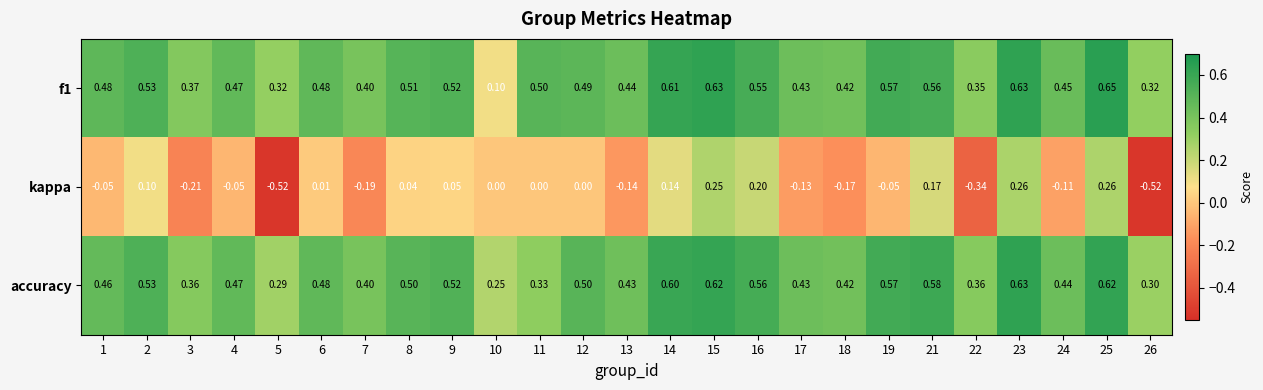

Which series changed the most between 11 and 25?

accuracy